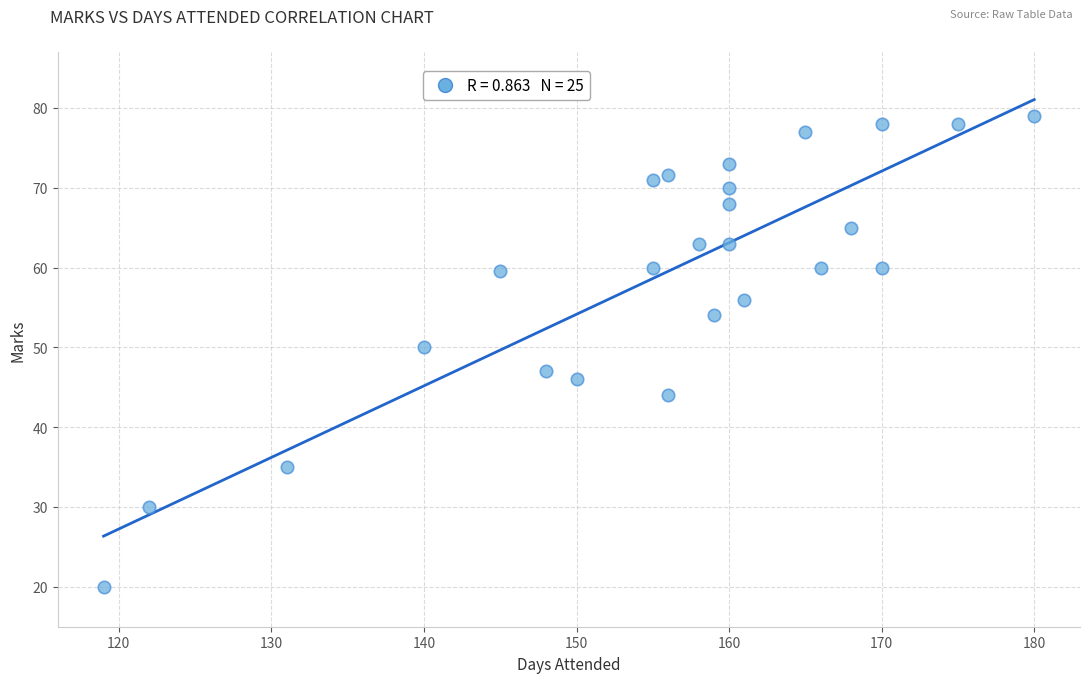

What is the range of Y values (max minus min)?

59.0